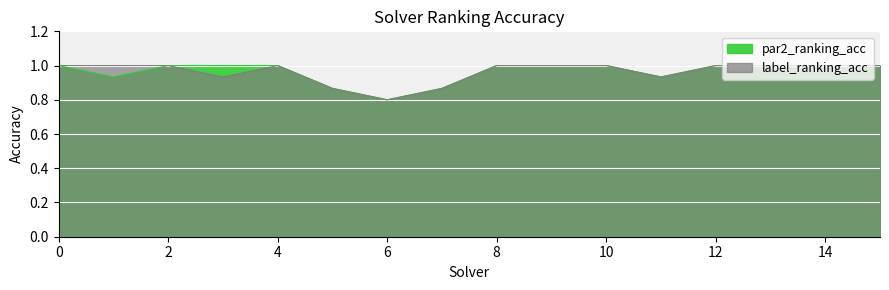

How many data points in par2_ranking_acc are less than 1?

5